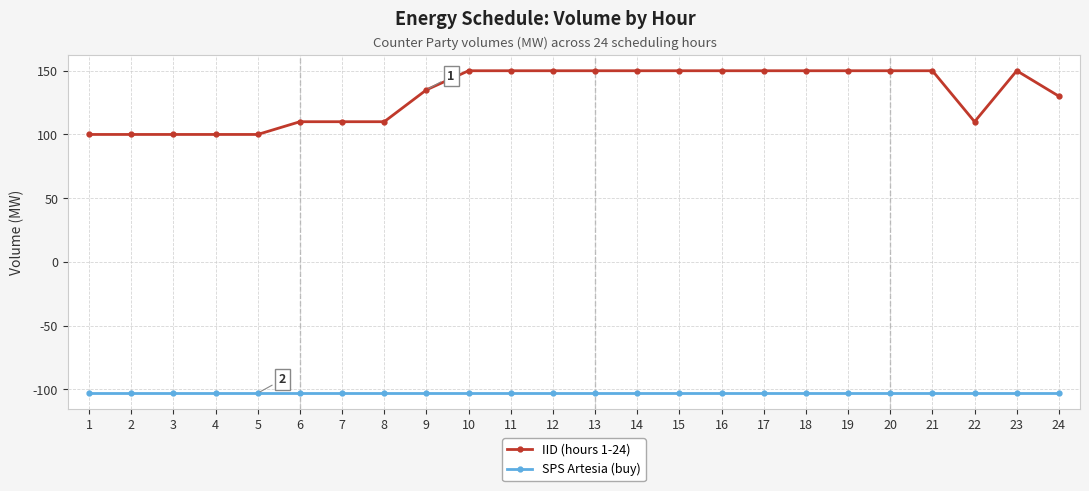

What is the spread (max minus min) of values at 20?

253